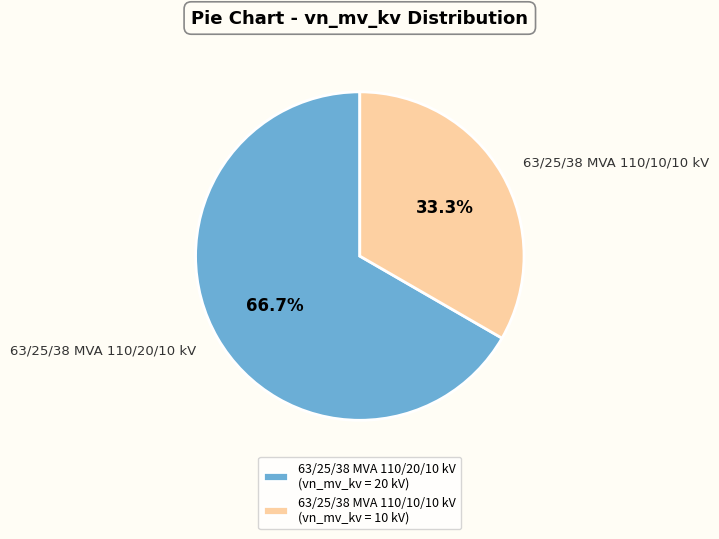

What is the ratio of the value at 63/25/38 MVA 110/20/10 kV to the value at 63/25/38 MVA 110/10/10 kV?

2.0